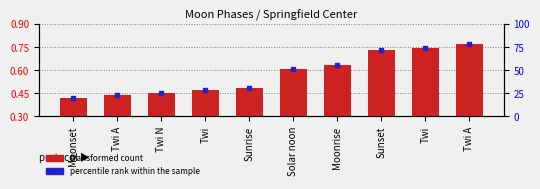

Is the value of percentile rank within the sample at Twi N greater than the value of transformed count at Twi A?

Yes